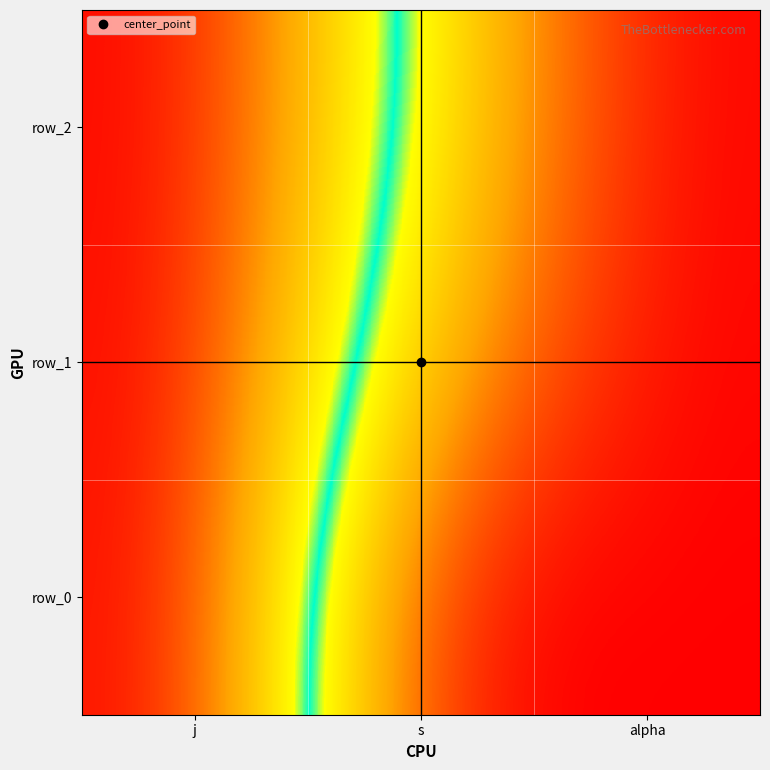

What is the approximate value of row_1 at j?

8